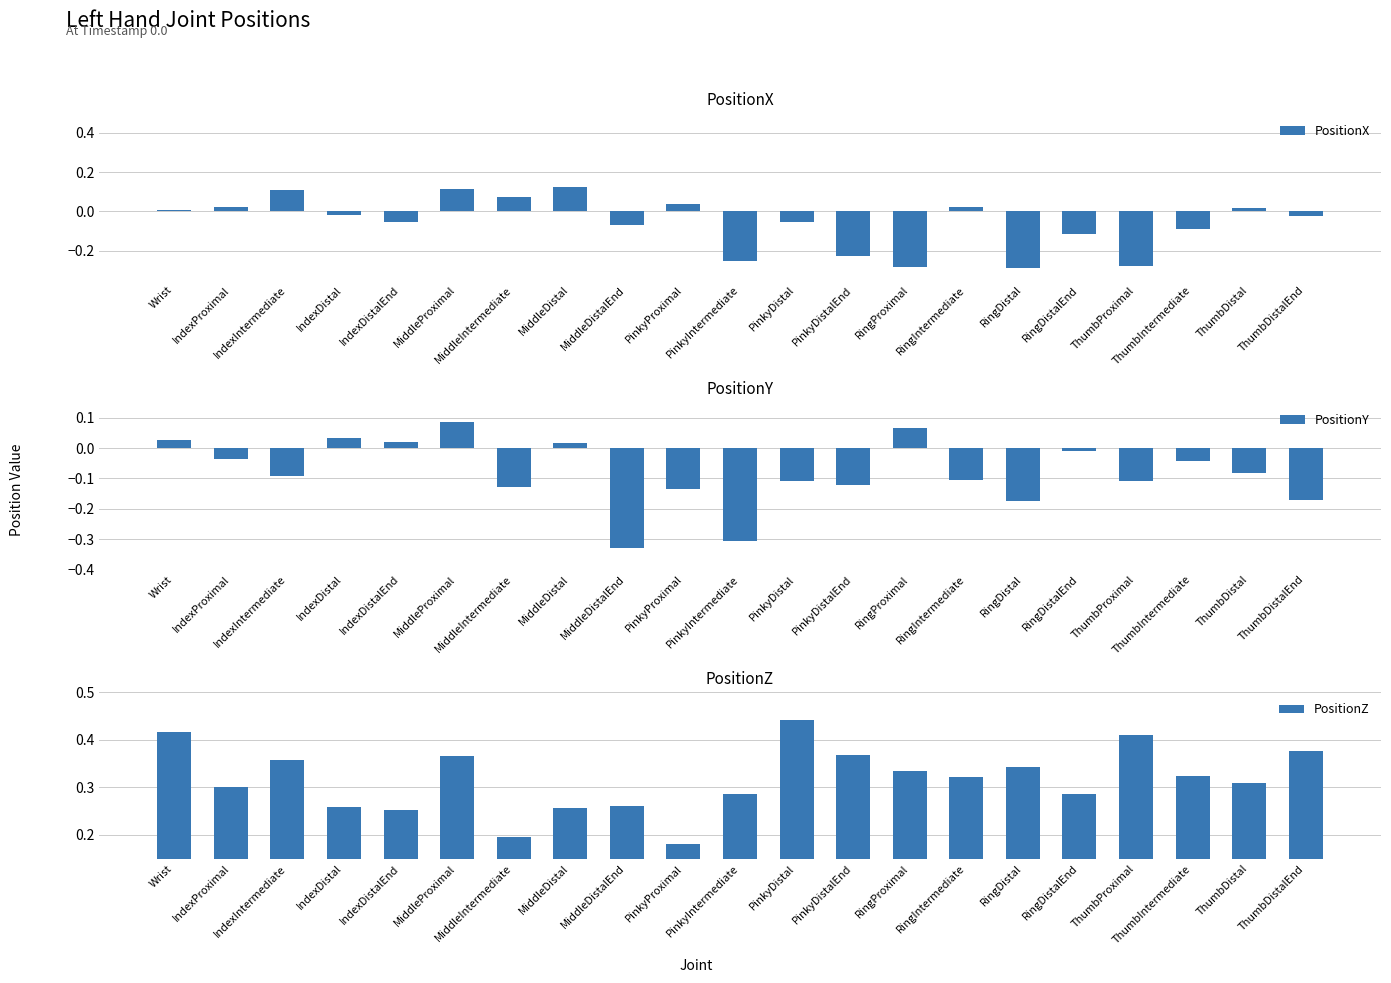

What is the difference between the PositionZ values at Wrist and IndexDistal?

0.2